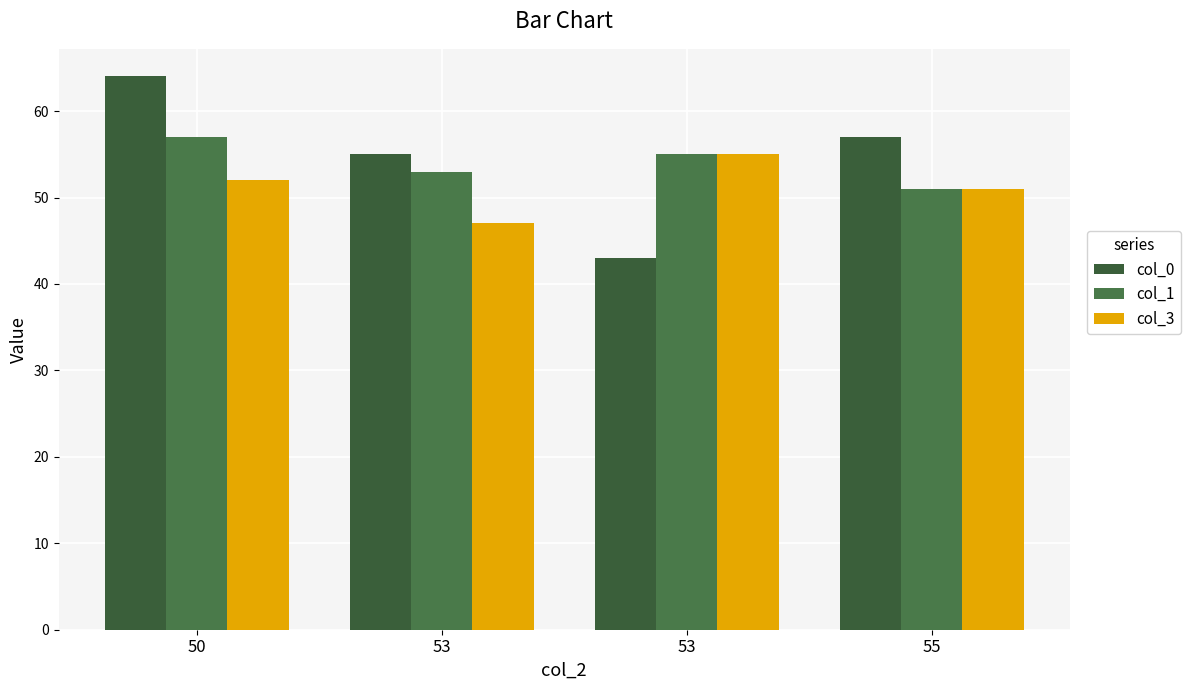

What is the total value across all series at 50?

173